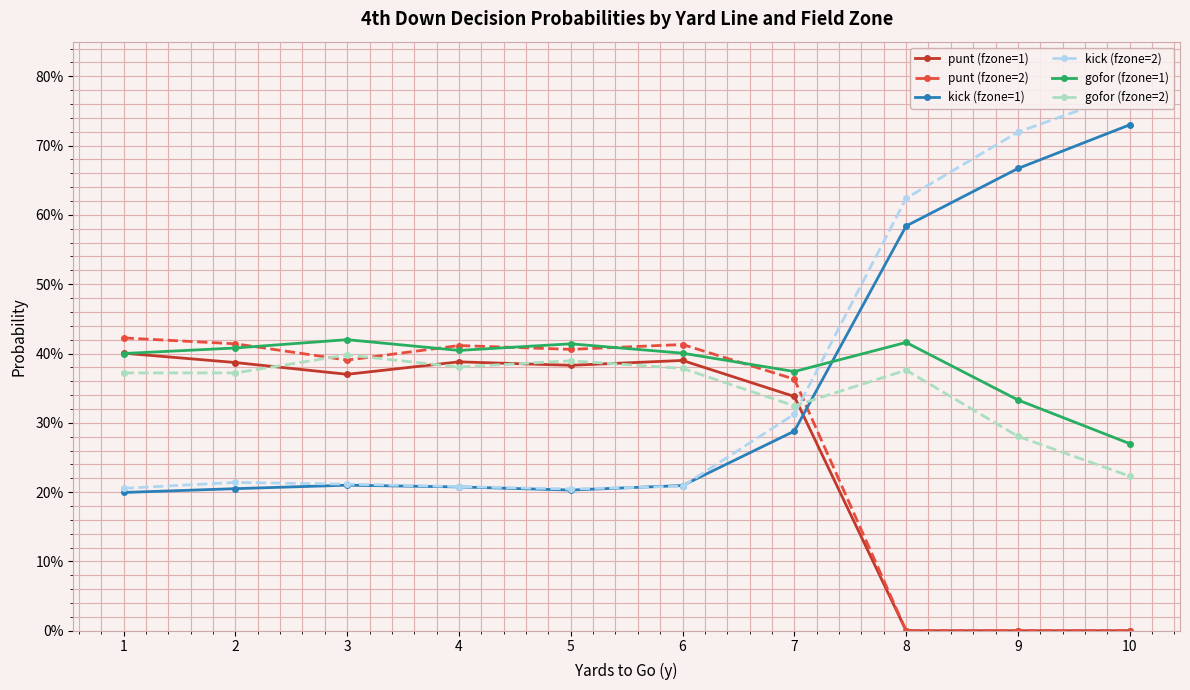

At which category does kick (fzone=2) reach its first local valley?

5